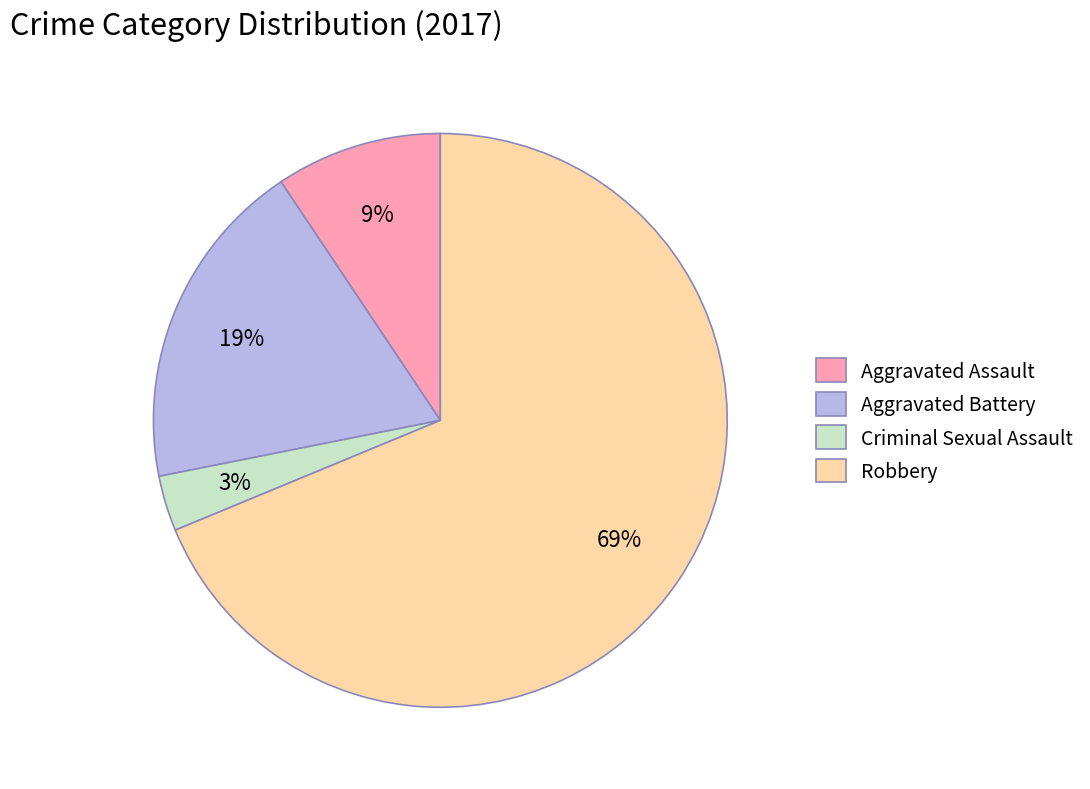

Combined, do Robbery and Aggravated Assault account for over 50%?

Yes